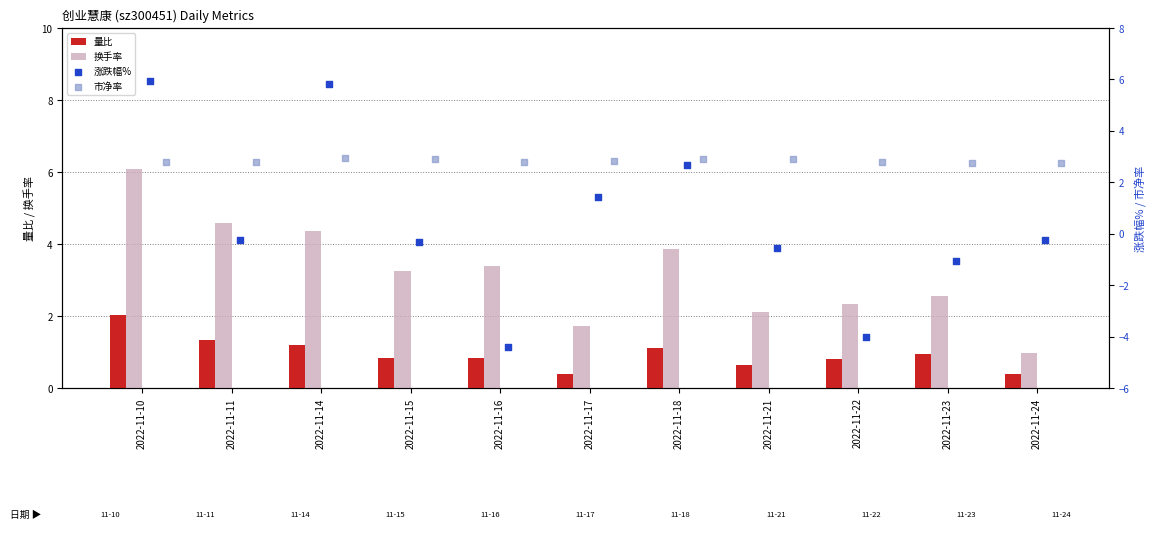

Is the value of 换手率 at 2022-11-23 greater than the value of 量比 at 2022-11-24?

Yes